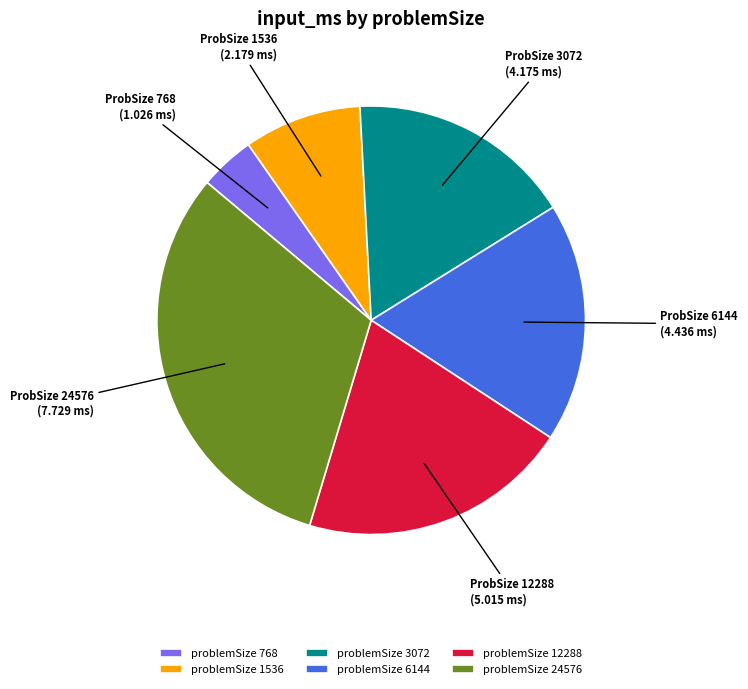

What is the ratio of the value at problemSize 24576 to the value at problemSize 6144?

1.7